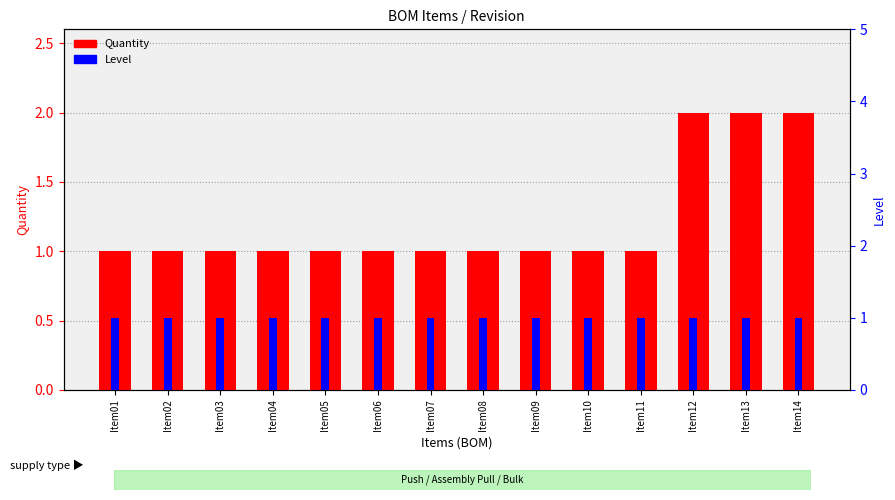

What value does the Quantity series have at Item10?

1